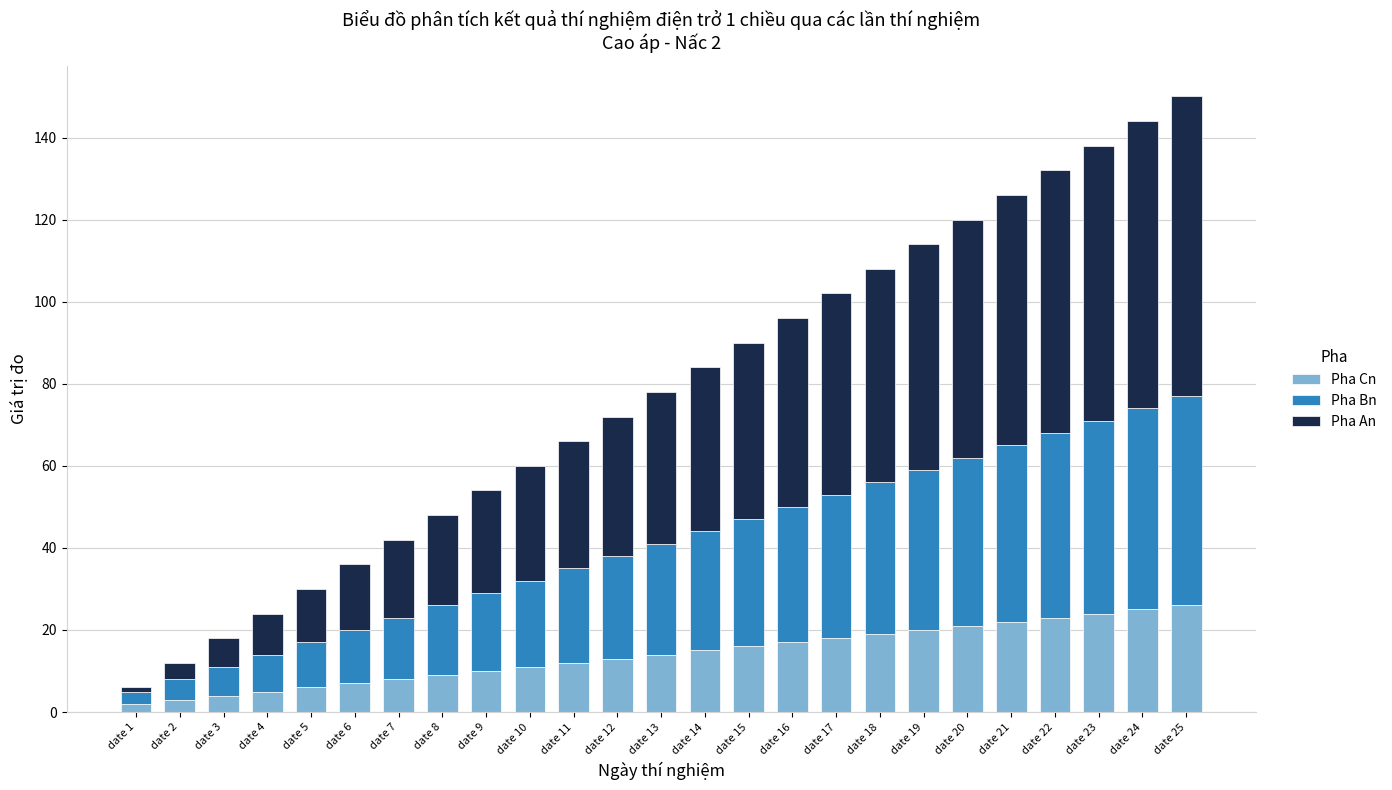

What is the value of the Pha Cn bar at the 24th from the left?

25